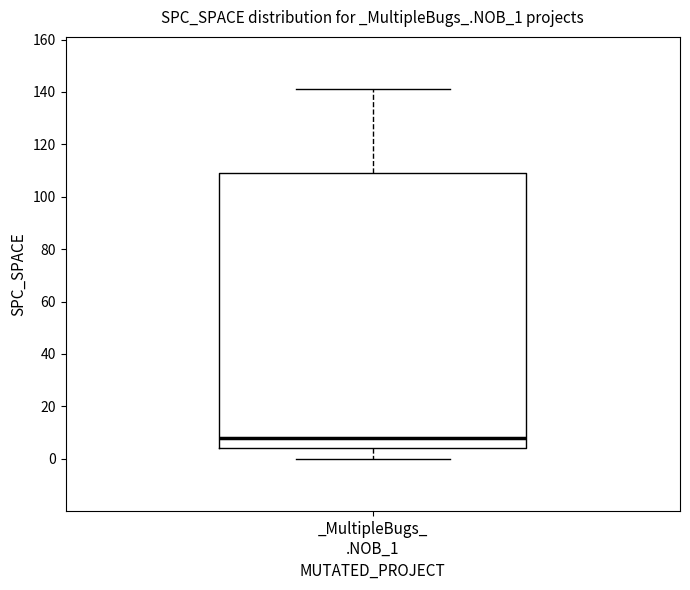

Transcribe this box plot: give where the median line is, the range the box spans, and where the two whiskers end, as read against the y-axis. The values are not printed on the chart, so give them approximately, as read against the axis.

median 8, box 4 to 110, whiskers 0 to 142